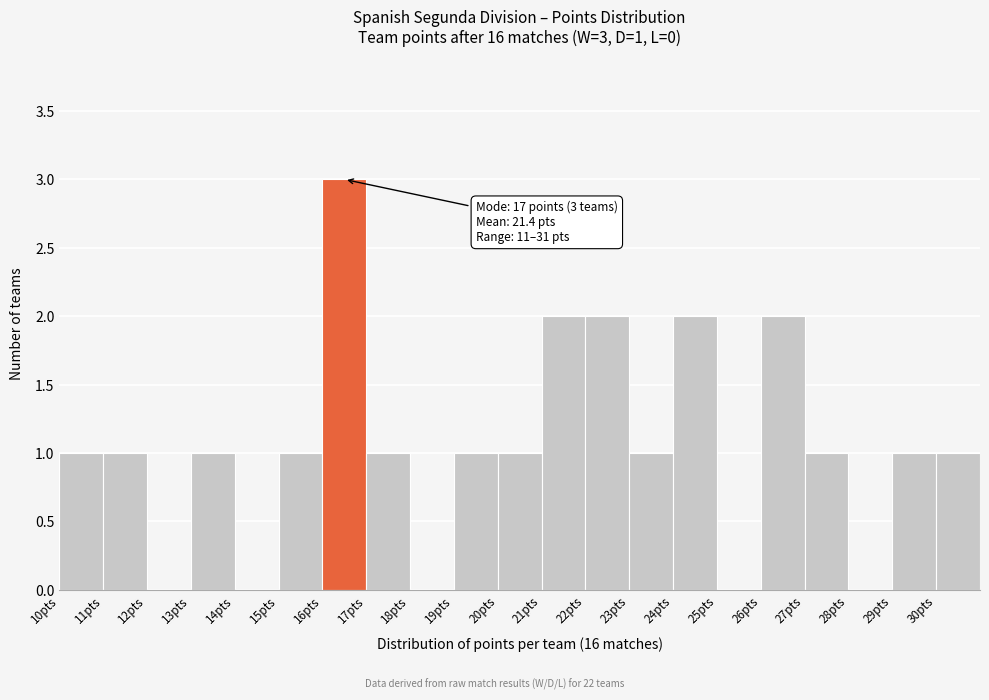

Reading left to right, extract all data points from this chart.

10pts=1	11pts=1	12pts=0	13pts=1	14pts=0	15pts=1	16pts=3	17pts=1	18pts=0	19pts=1	20pts=1	21pts=2	22pts=2	23pts=1	24pts=2	25pts=0	26pts=2	27pts=1	28pts=0	29pts=1	30pts=1